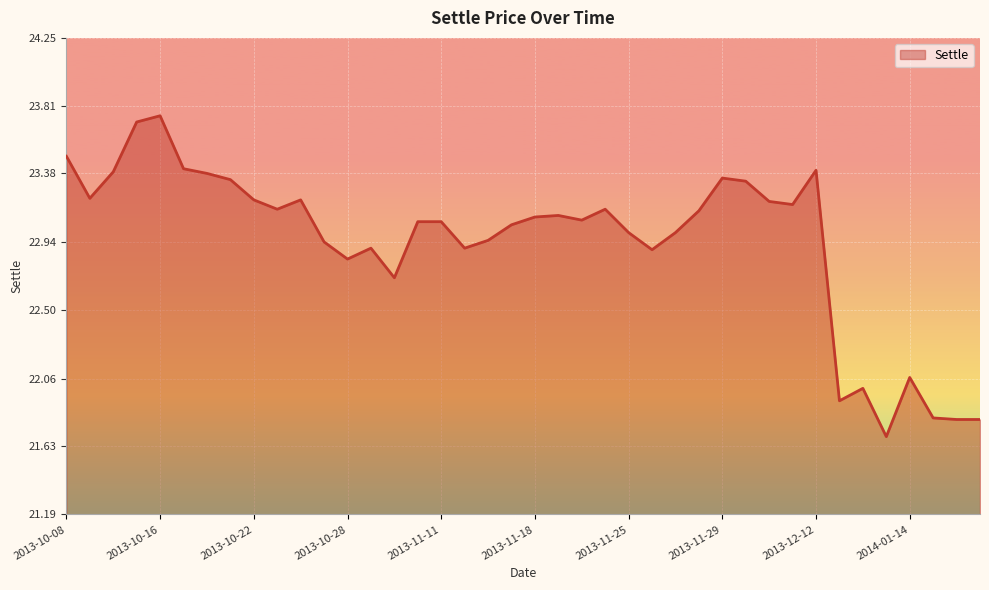

What is the minimum value shown in the chart?

21.7